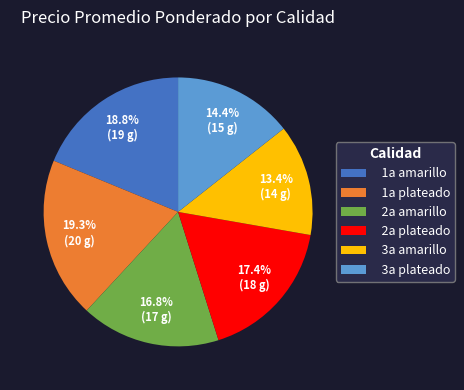

To the nearest percent, what is the average slice percentage?

17%